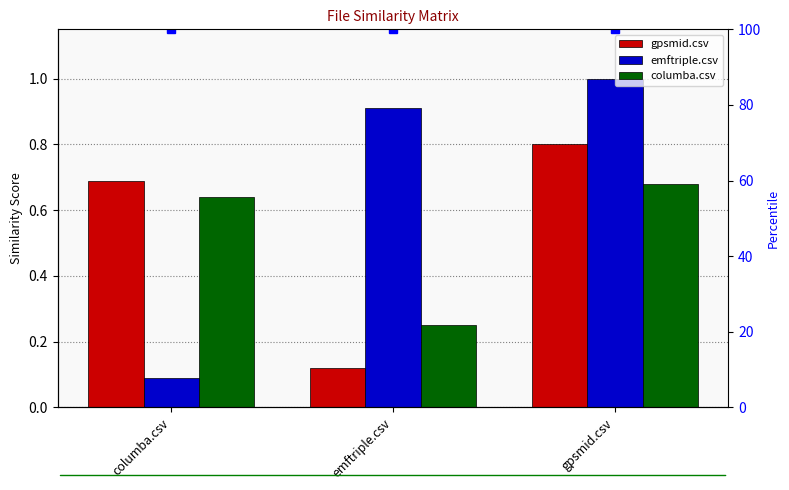

Between columba.csv and gpsmid.csv, which series saw the biggest shift?

emftriple.csv